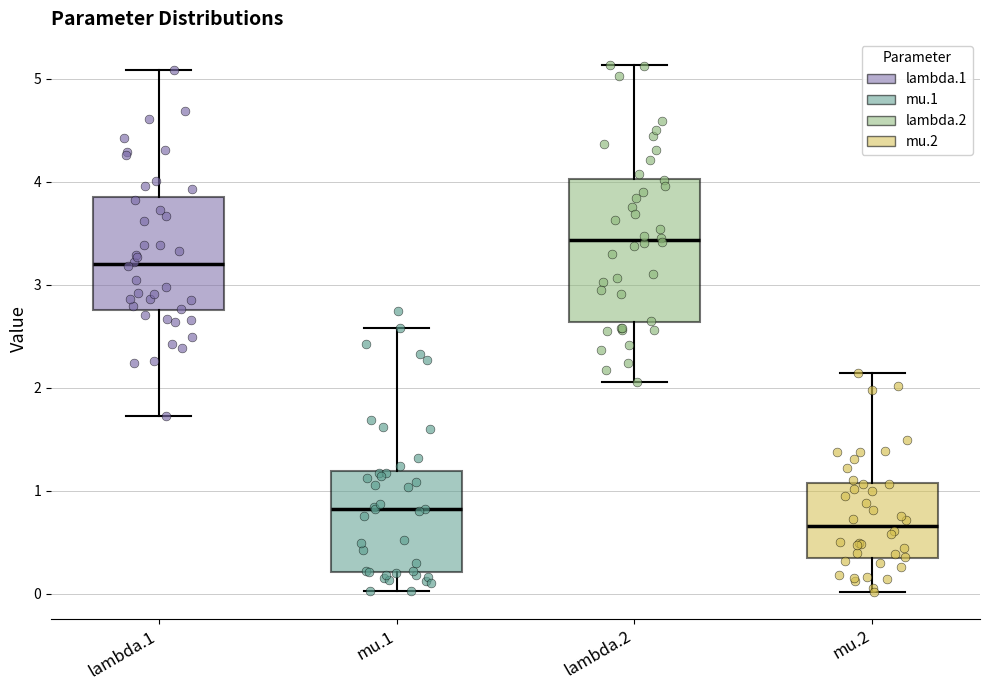

Reading left to right, read every box against the y-axis: the position of its median line, the range the box covers, and the ends of its whiskers. The values are not printed on the chart, so give them approximately, as read against the axis.

lambda.1: median 3.2, box 2.8 to 3.9, whiskers 1.7 to 5.1
mu.1: median 0.8, box 0.2 to 1.2, whiskers 0.0 to 2.6
lambda.2: median 3.4, box 2.6 to 4.0, whiskers 2.1 to 5.1
mu.2: median 0.7, box 0.3 to 1.1, whiskers 0.0 to 2.1